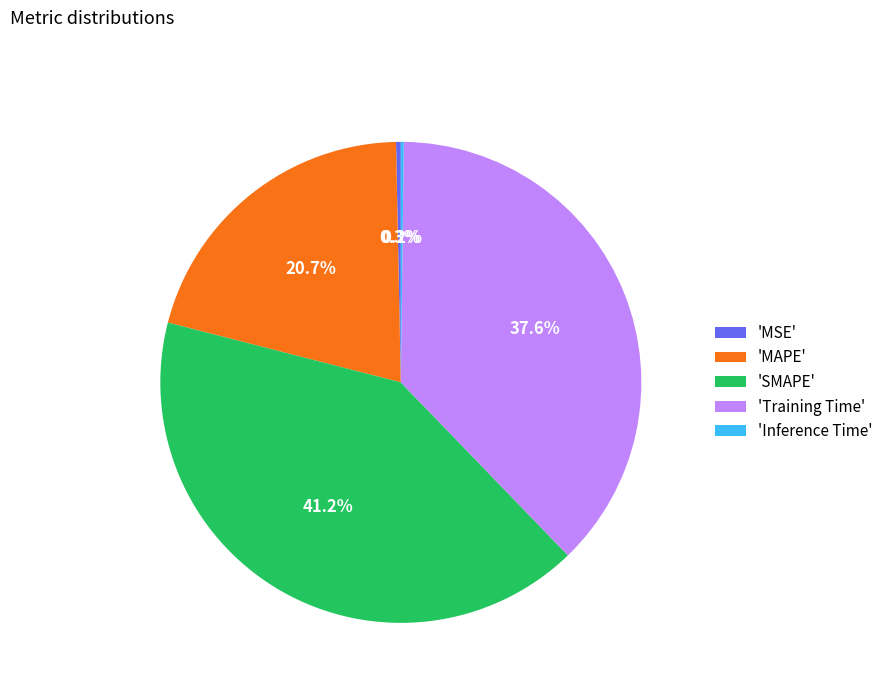

Combined, do 'MAPE' and 'Training Time' account for over 50%?

Yes